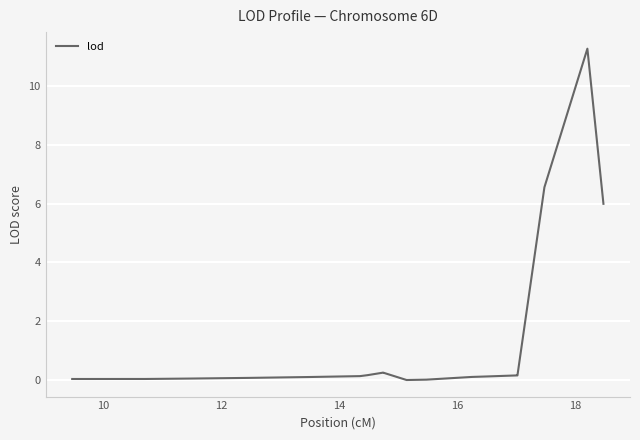

Count the number of data series in this chart.

1